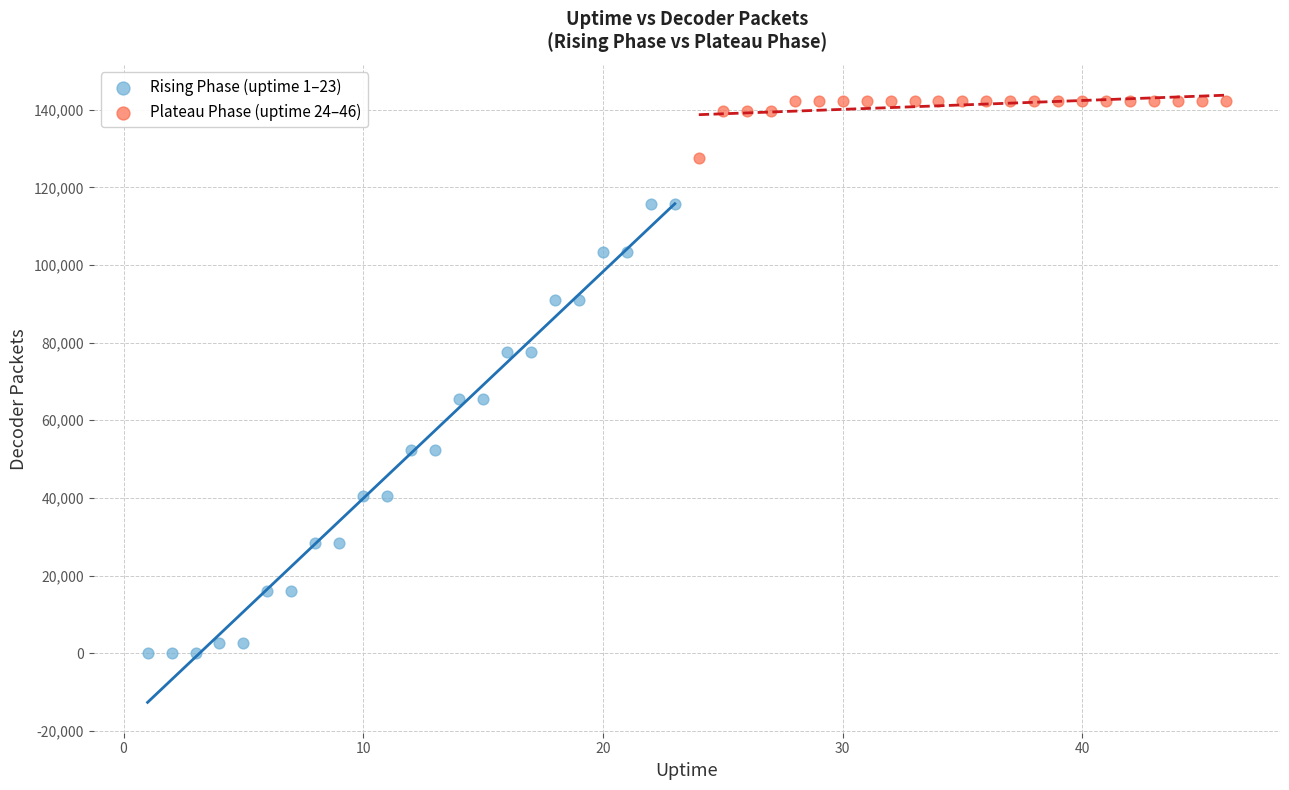

Which series has the largest Y range (max minus min)?

Rising Phase (uptime 1–23)